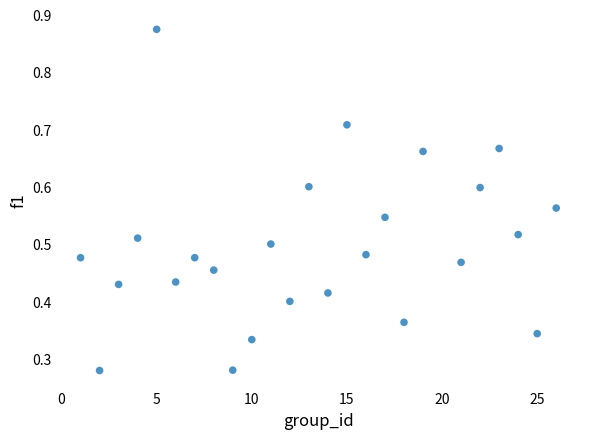

What is the range of X values (max minus min)?

25.0